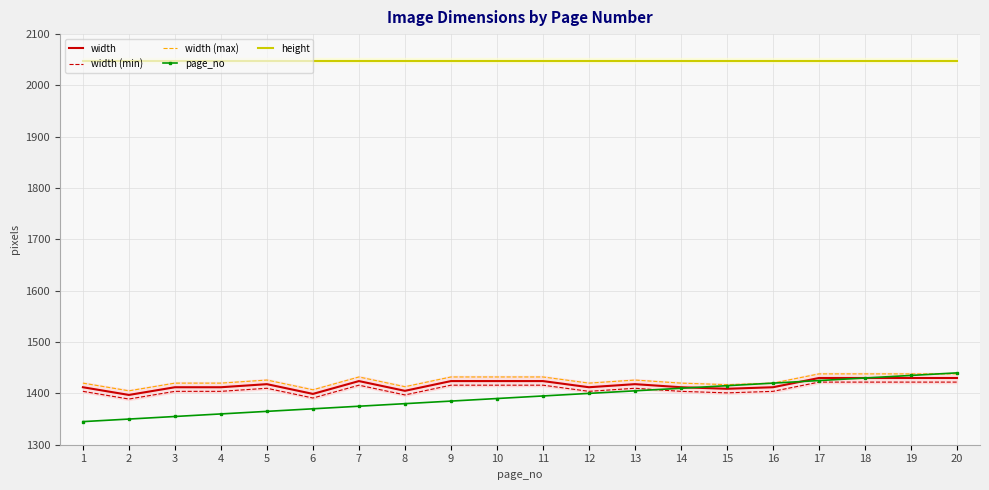

The value of height at 4 is 2048. True or false?

True